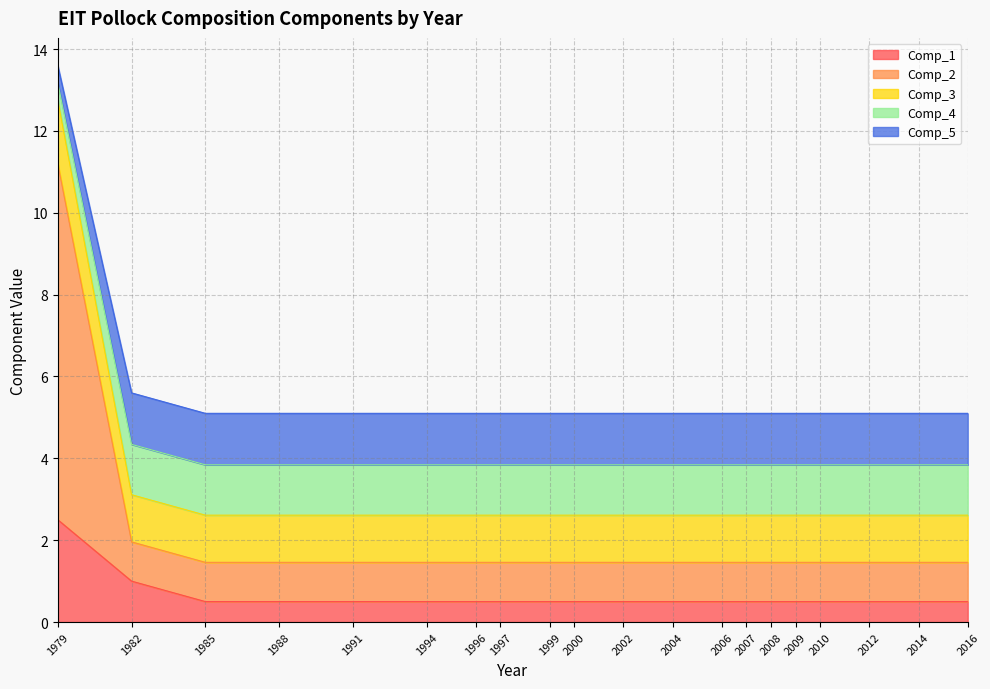

What are all the series names shown in the legend?

Comp_1, Comp_2, Comp_3, Comp_4, Comp_5